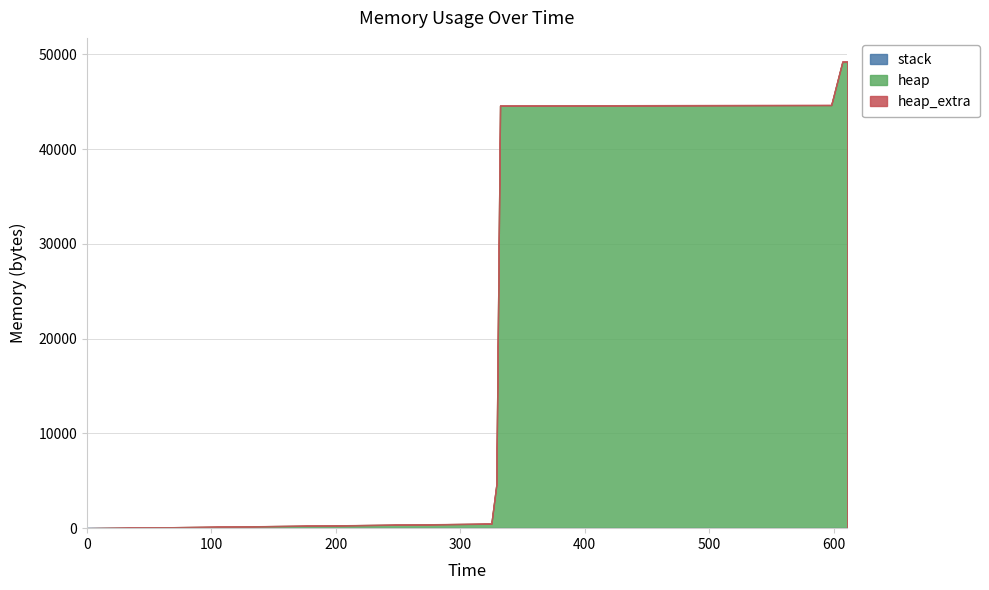

What are all the series names shown in the legend?

stack, heap, heap_extra